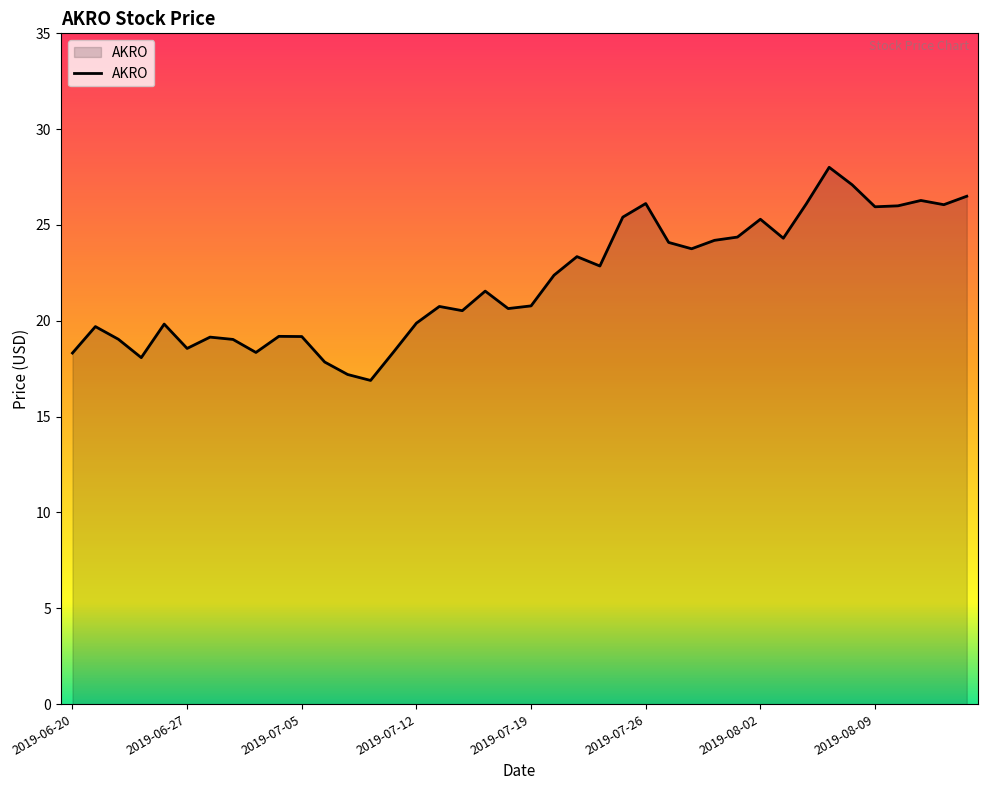

What is the smallest value displayed?

16.9